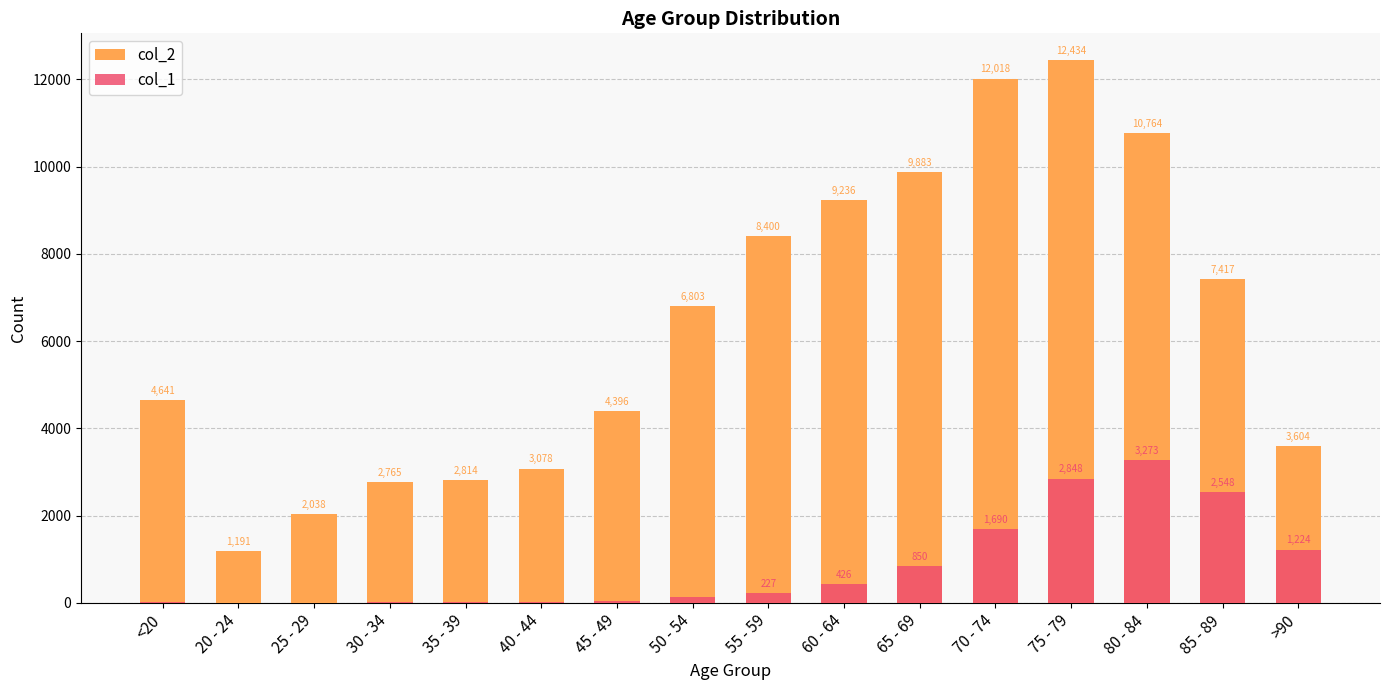

True or false: col_1 has a value of 426 at 60 - 64.

True